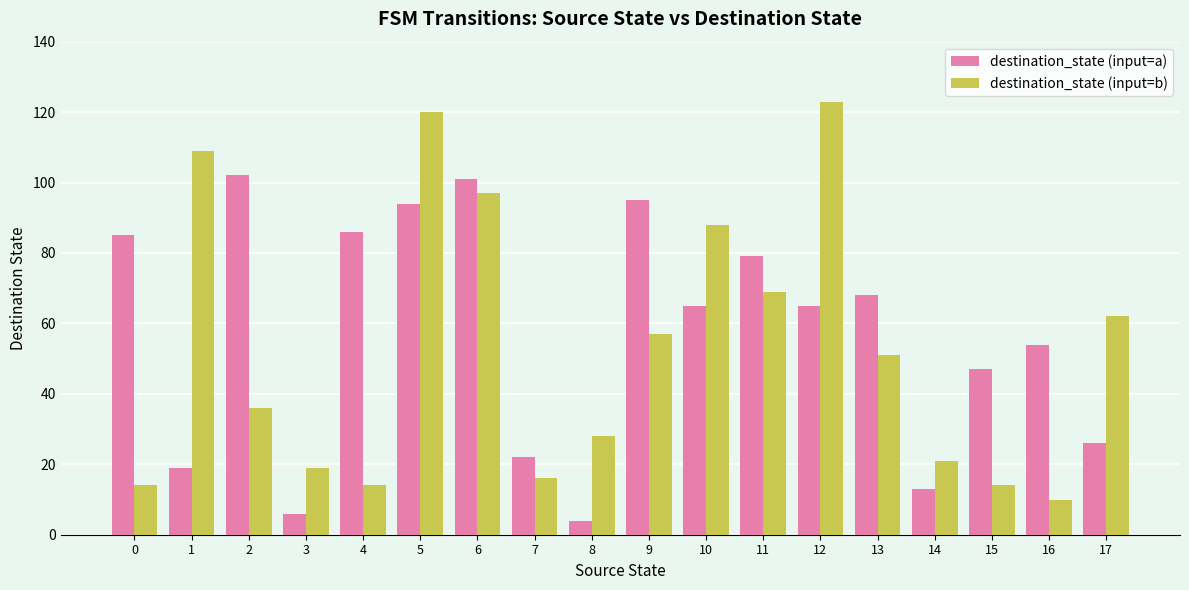

Reading left to right, extract all data points from this chart.

destination_state (input=a): 85	19	102	6	86	94	101	22	4	95	65	79	65	68	13	47	54	26
destination_state (input=b): 14	109	36	19	14	120	97	16	28	57	88	69	123	51	21	14	10	62